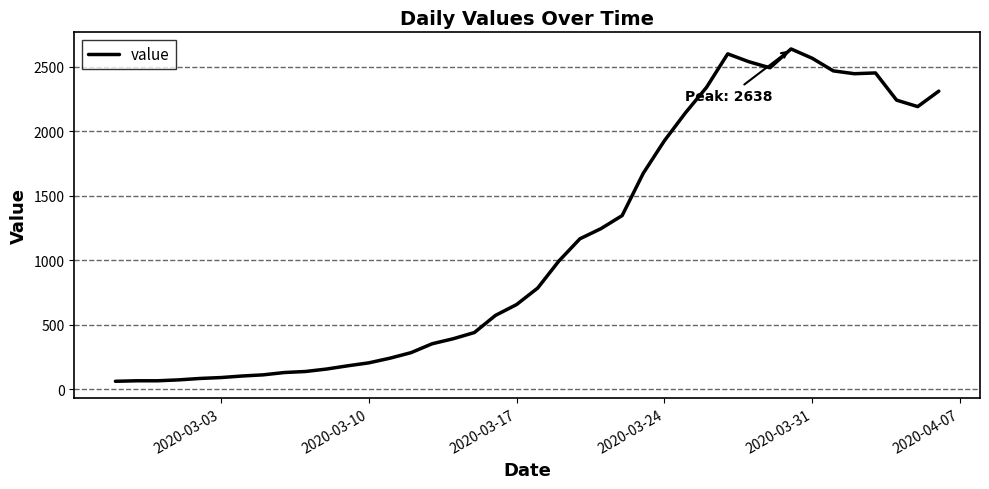

What is the minimum value shown in the chart?

61